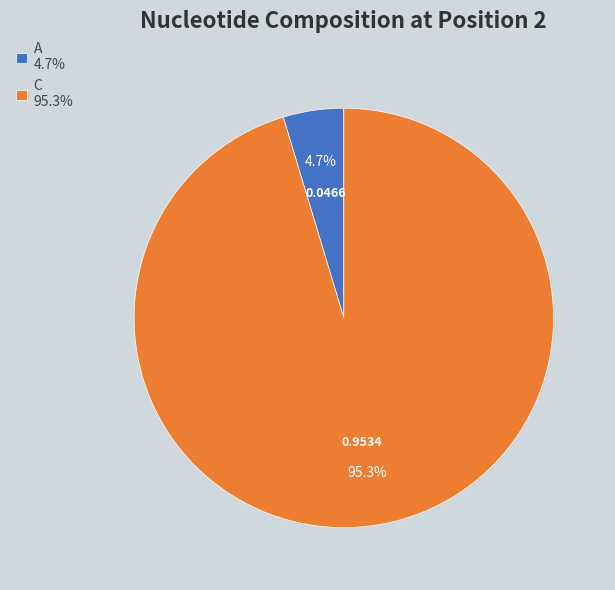

Which has a higher value, A 4.7% or C 95.3%?

C 95.3%